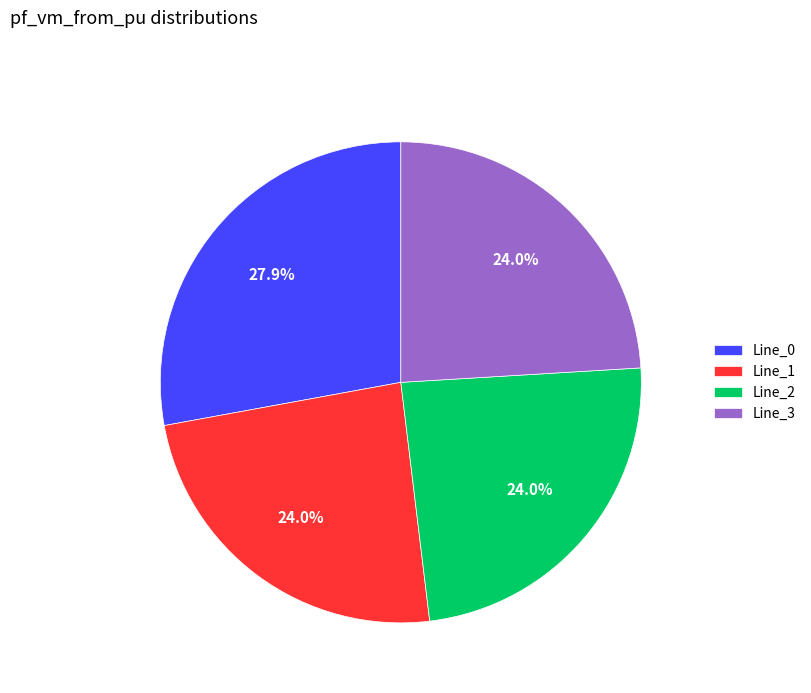

Do Line_1 and Line_0 together represent more than half of the pie?

Yes